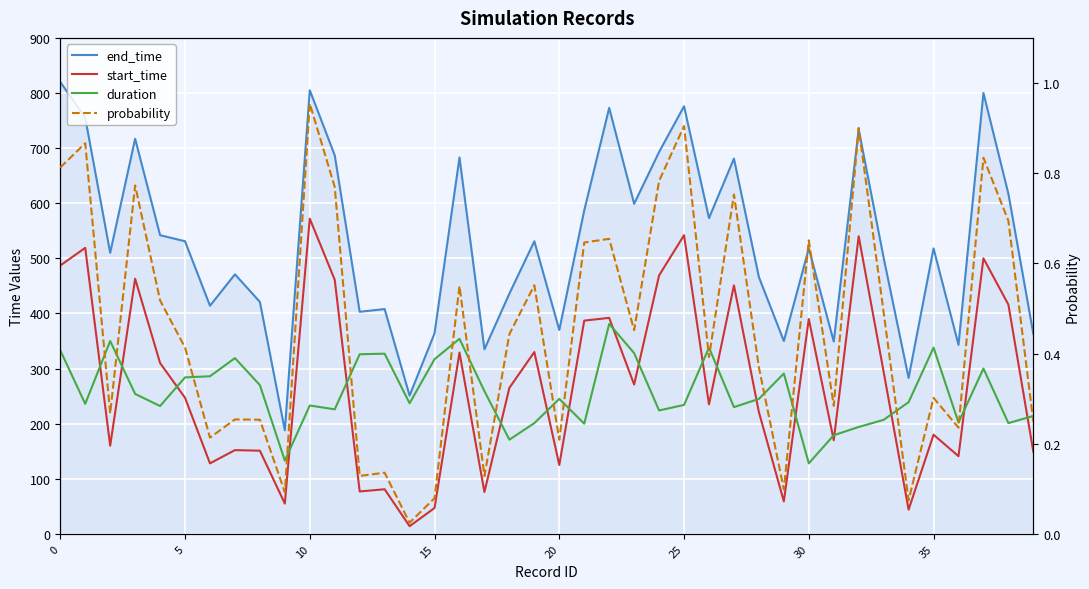

True or false: end_time has a value of 504.3 at 17.

False